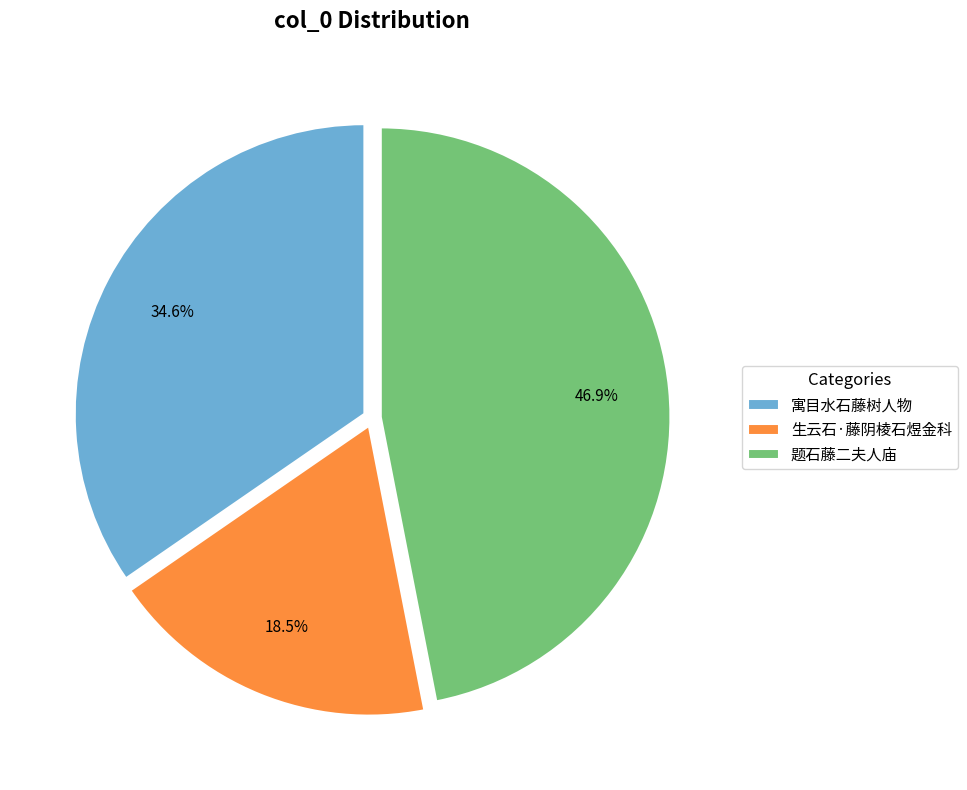

Which slice is the smallest?

生云石·藤阴棱石煜金科